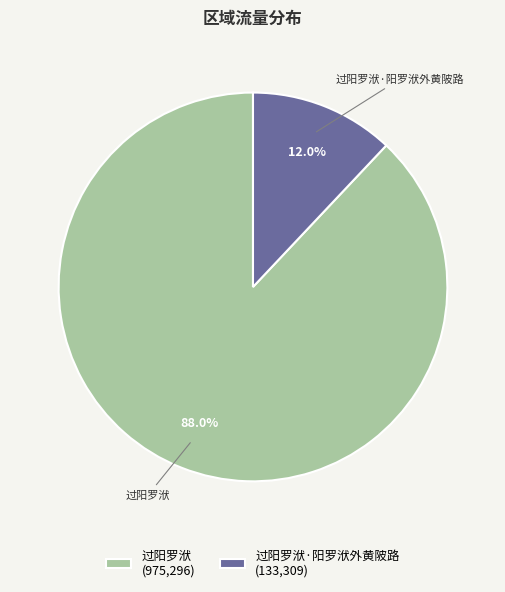

How many segments does this pie chart have?

2